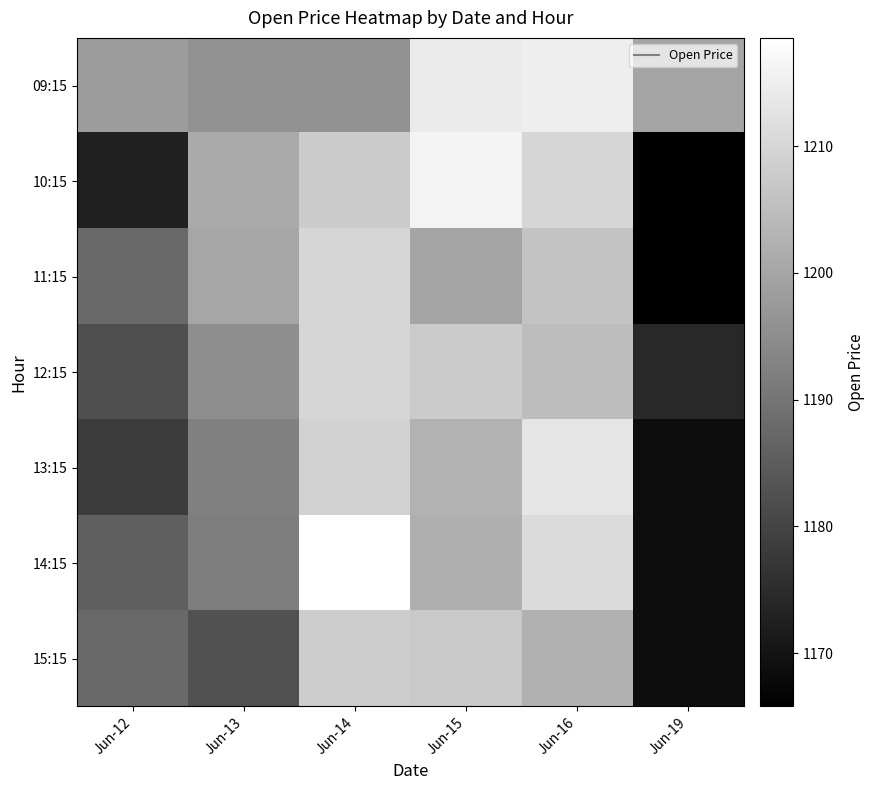

At how many categories does at least one series exceed 1172?

6